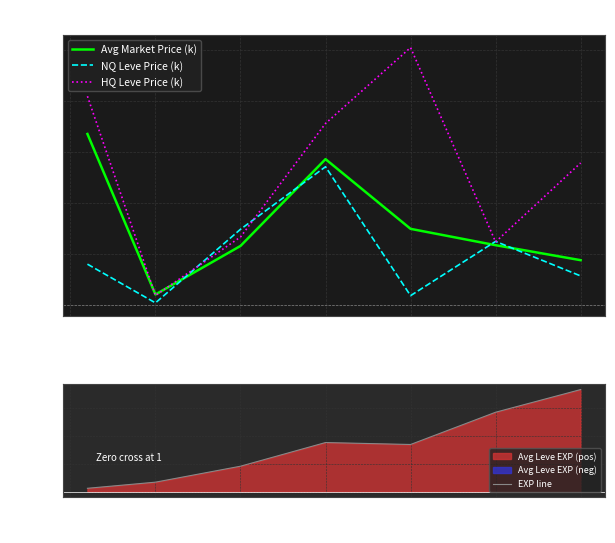

Which series has the widest spread of values?

EXP line